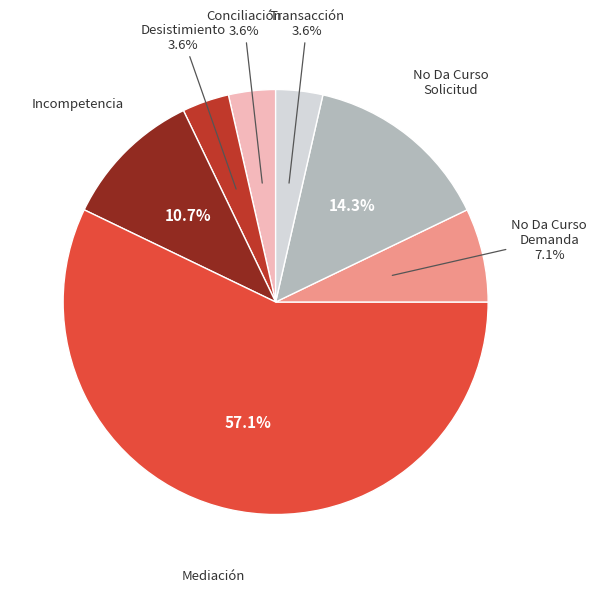

To the nearest percent, what is the difference between the largest and smallest slice percentages?

54%